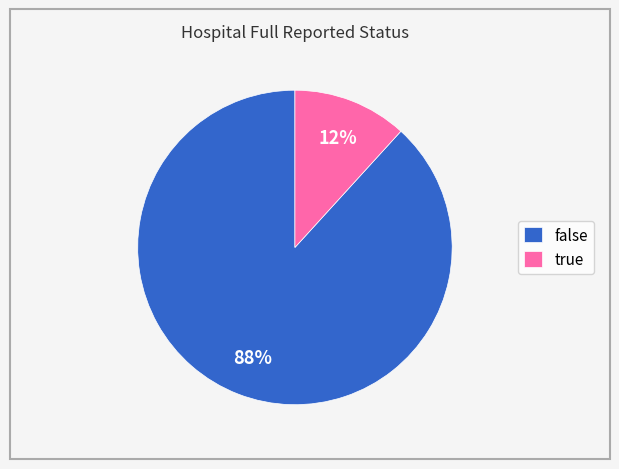

Does any single category account for the majority?

Yes